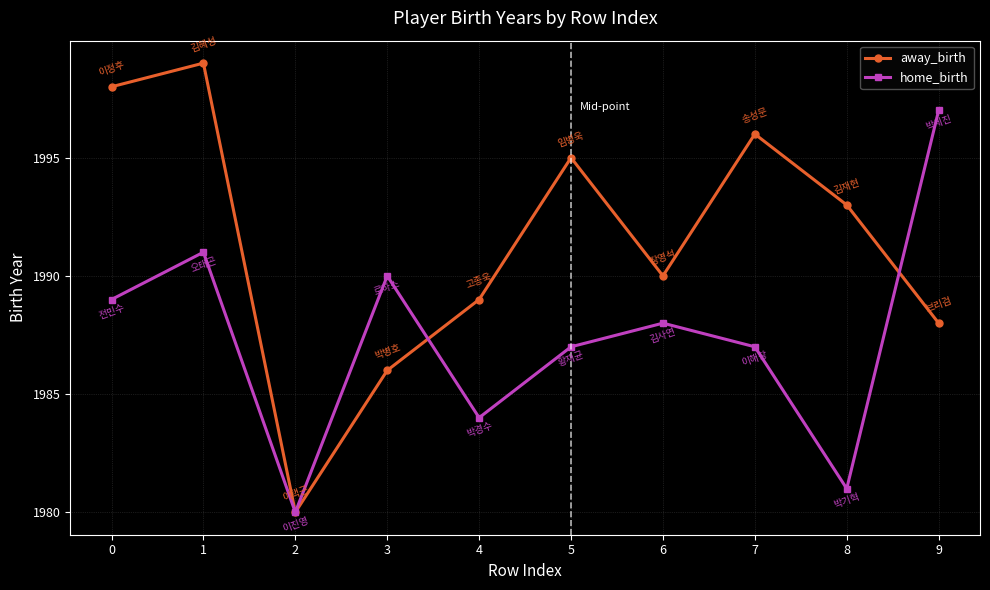

Is the value of away_birth at 1 greater than the value of home_birth at 9?

Yes